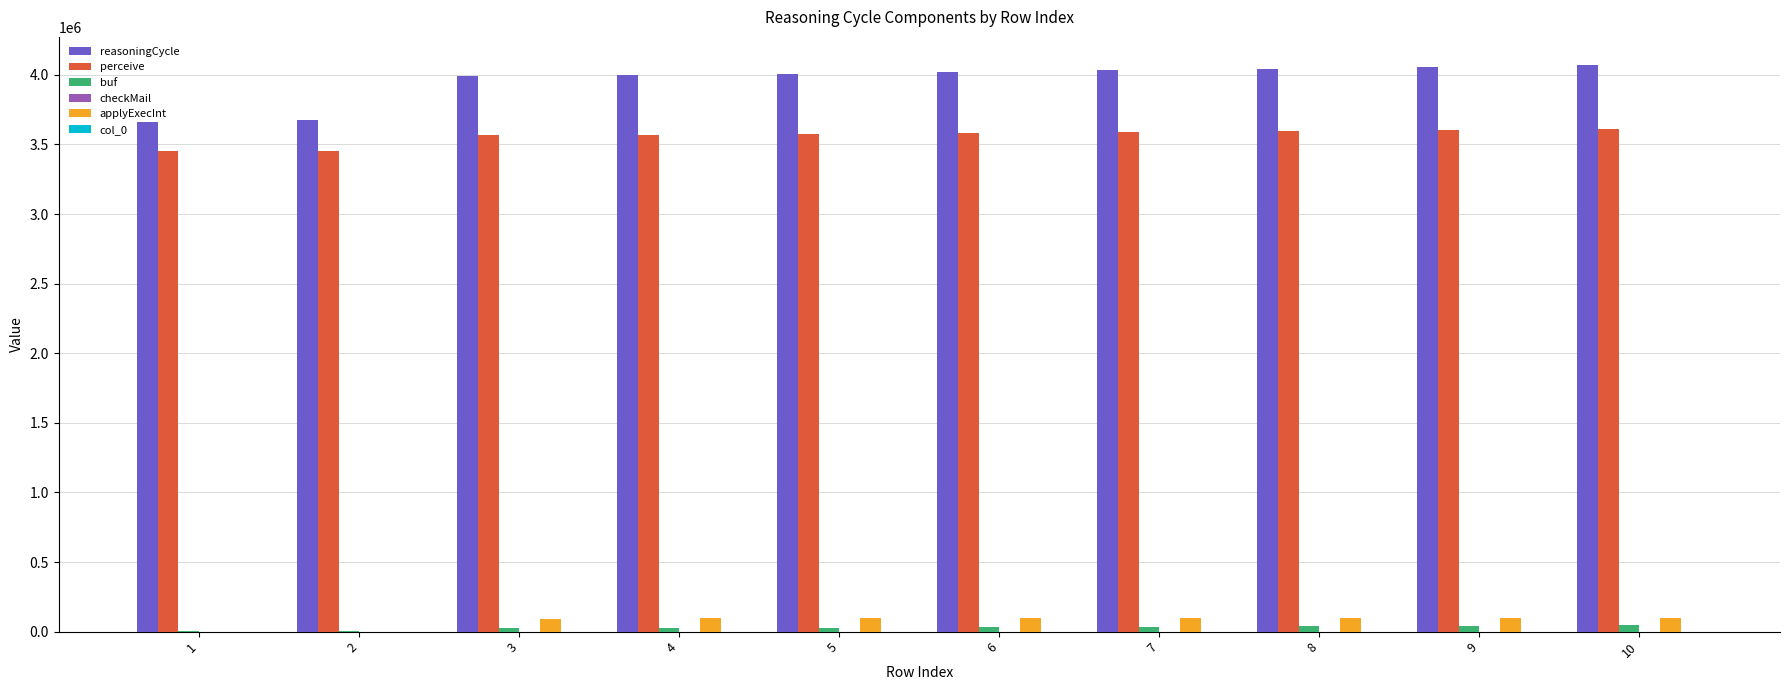

How many categories are shown in the chart?

10